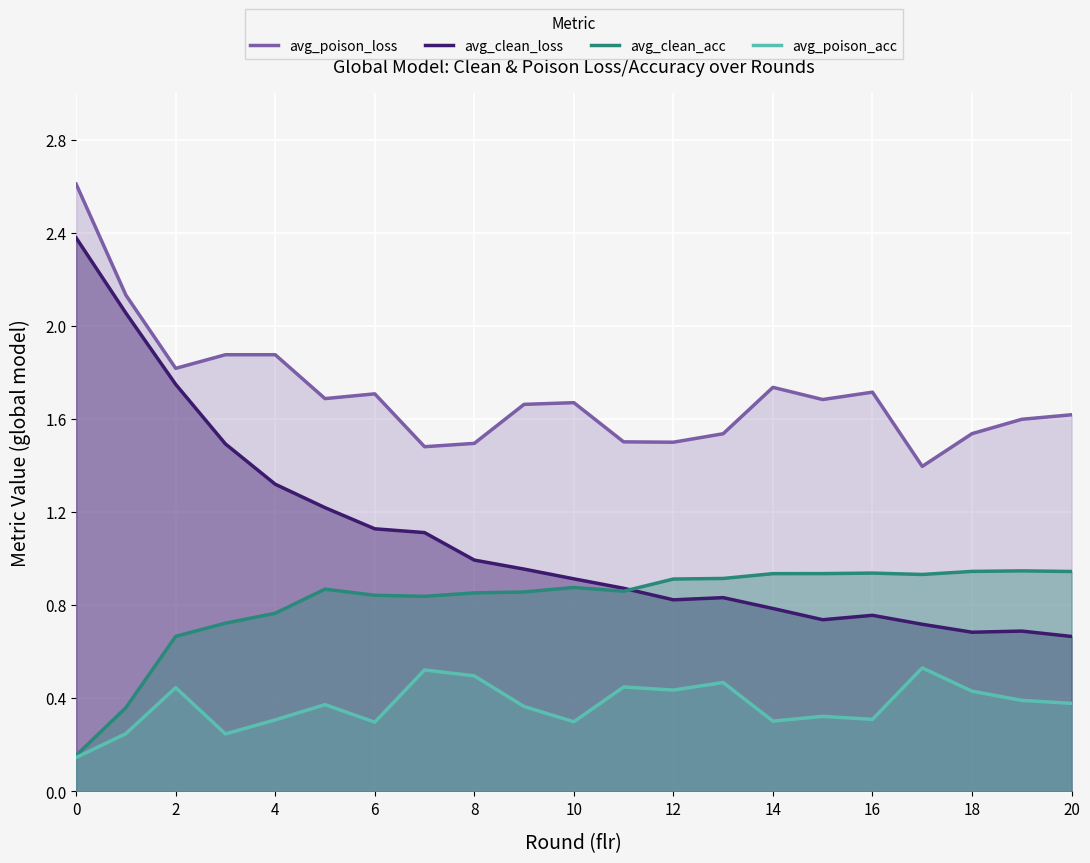

Which series has the largest total across all categories?

avg_poison_loss